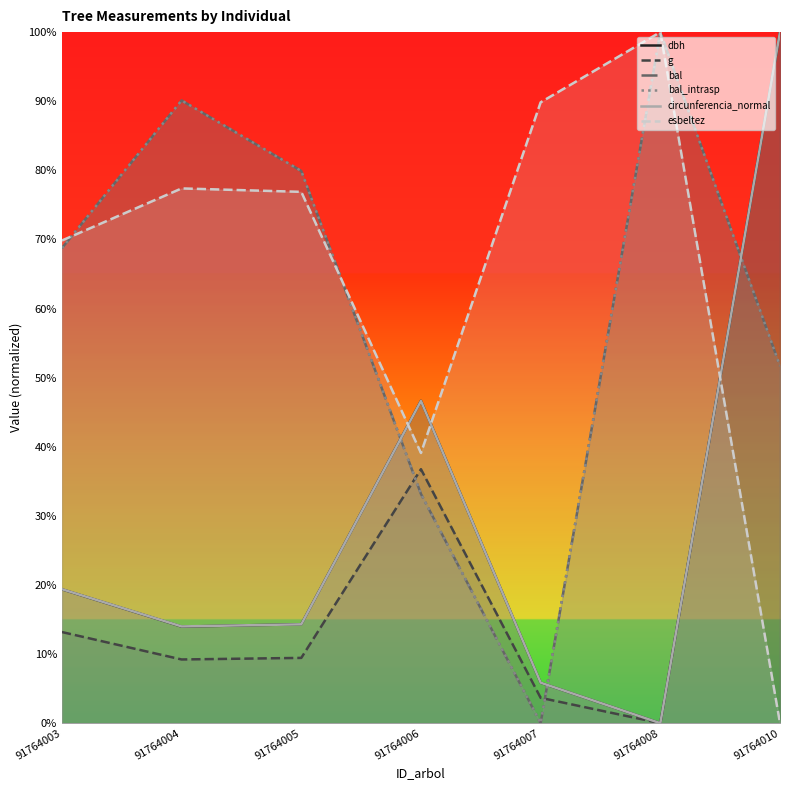

How many values in the bal series exceed 68?

4